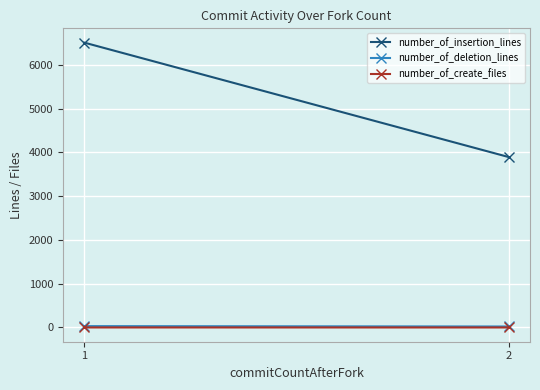

How many categories are shown in the chart?

2